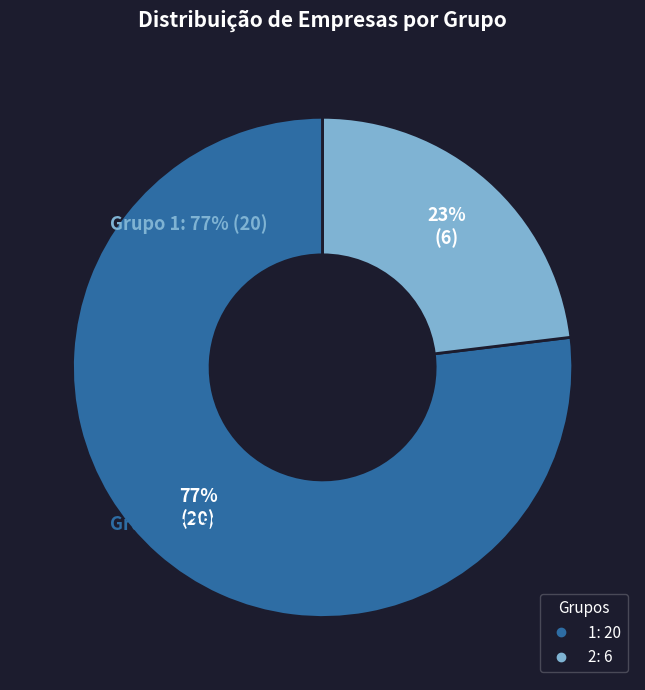

Does 1 represent more than half of the total?

Yes